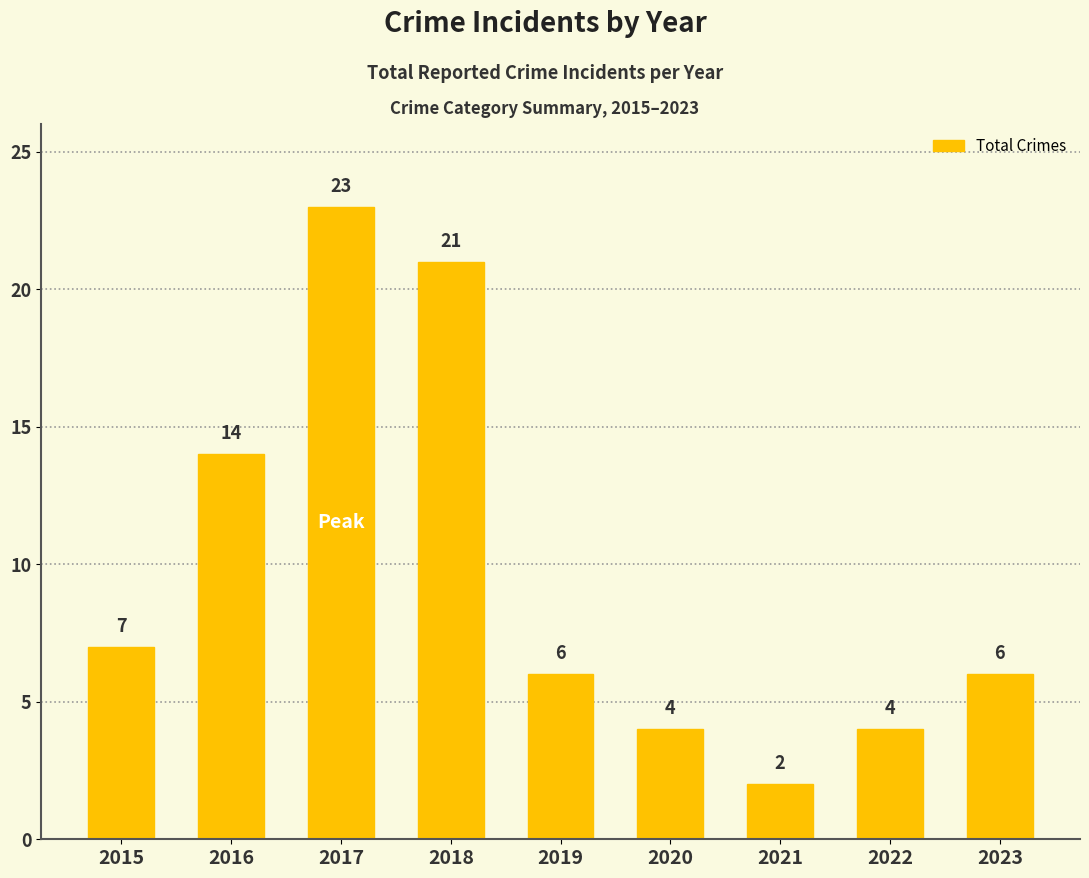

What is the greatest value displayed?

23